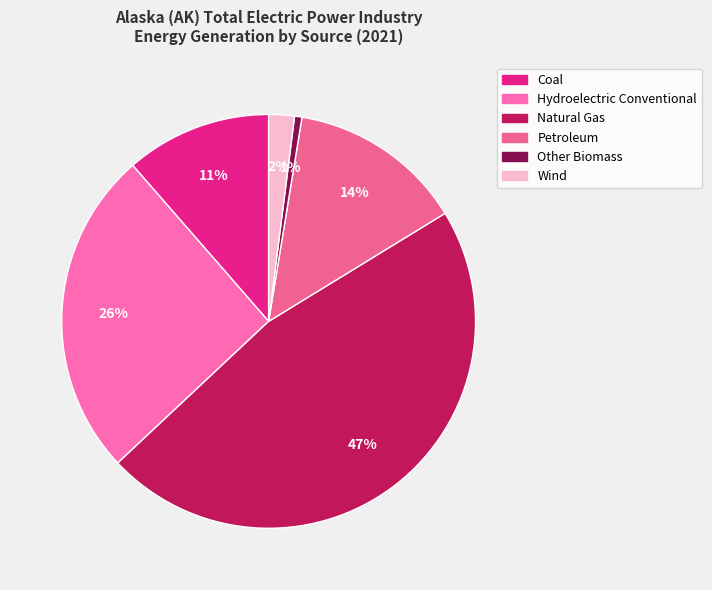

Count the number of slices in the pie.

6